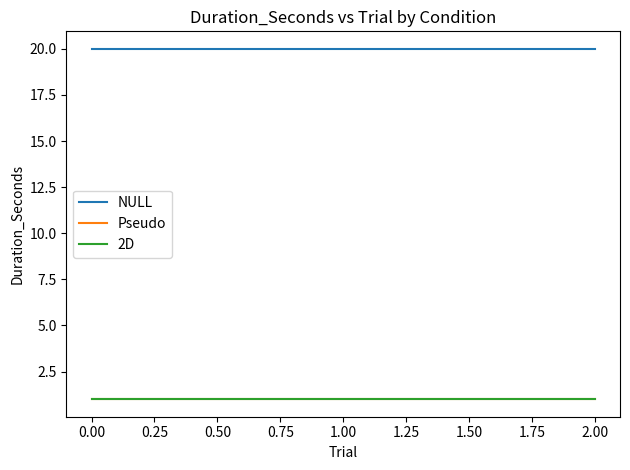

Does the chart have visible grid lines?

No